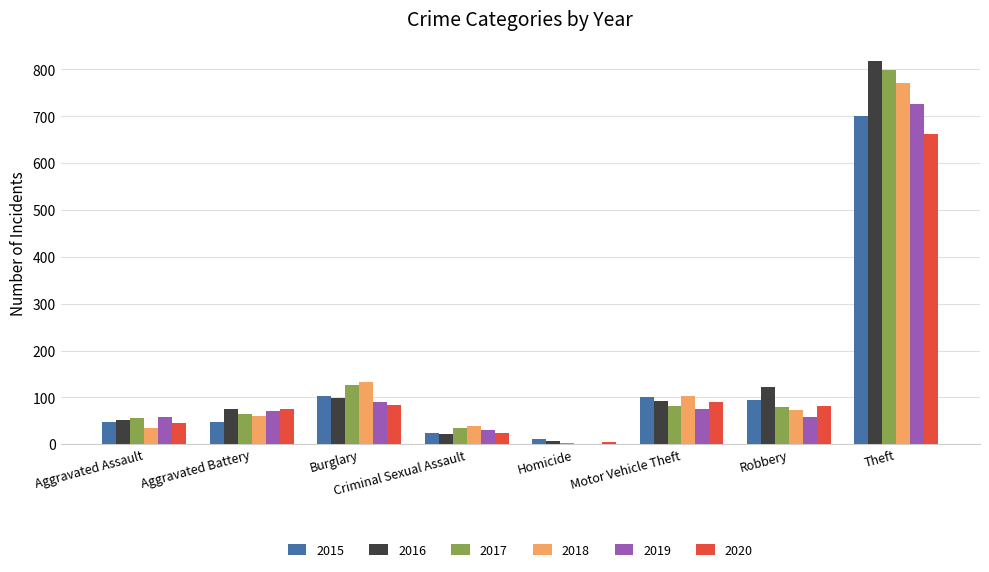

Are the bars grouped side by side (vs. stacked)?

Yes